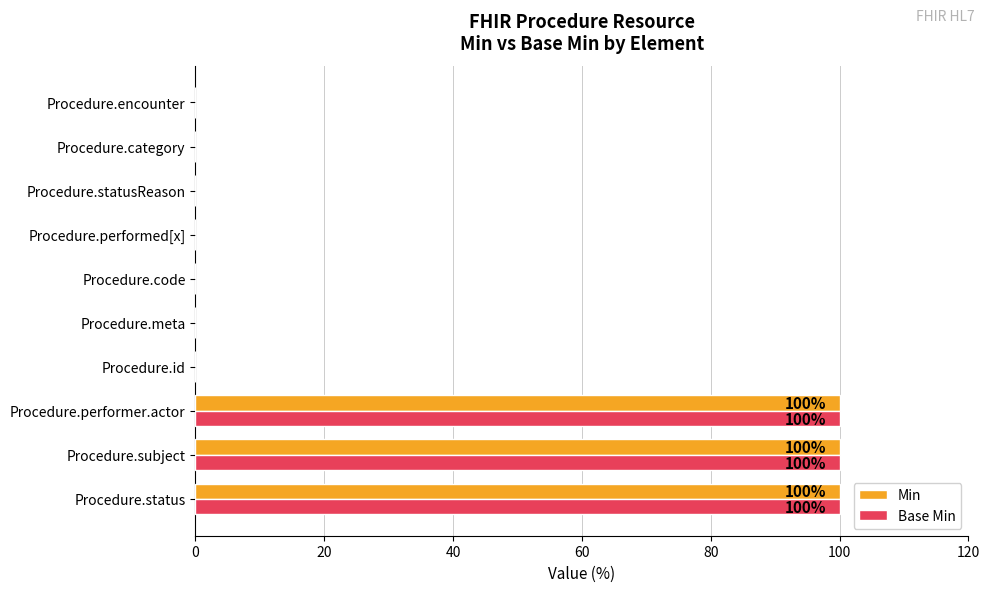

What is the greatest value displayed?

100